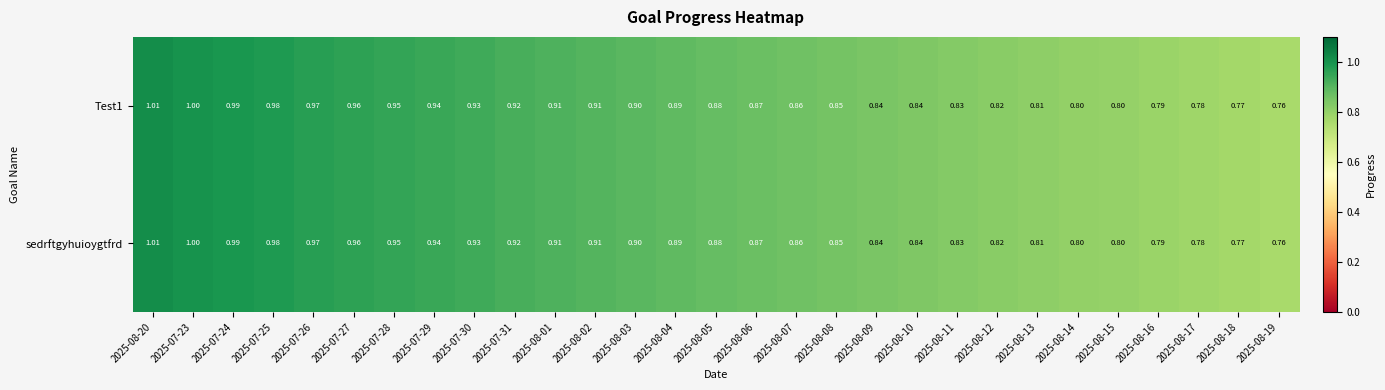

What is the greatest value displayed?

1.0